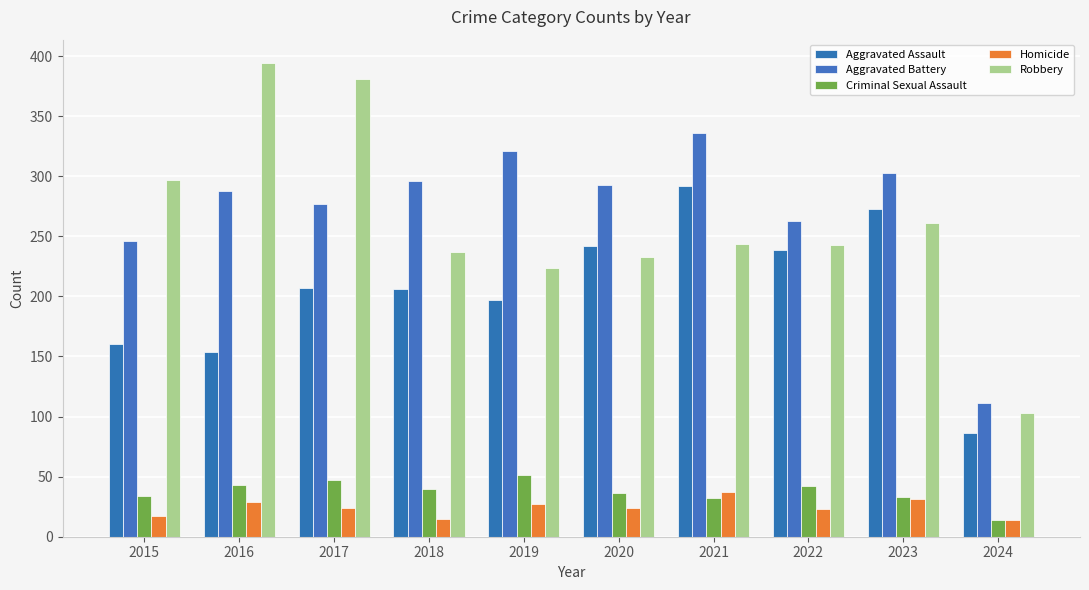

What is the spread (max minus min) of values at 2018?

281